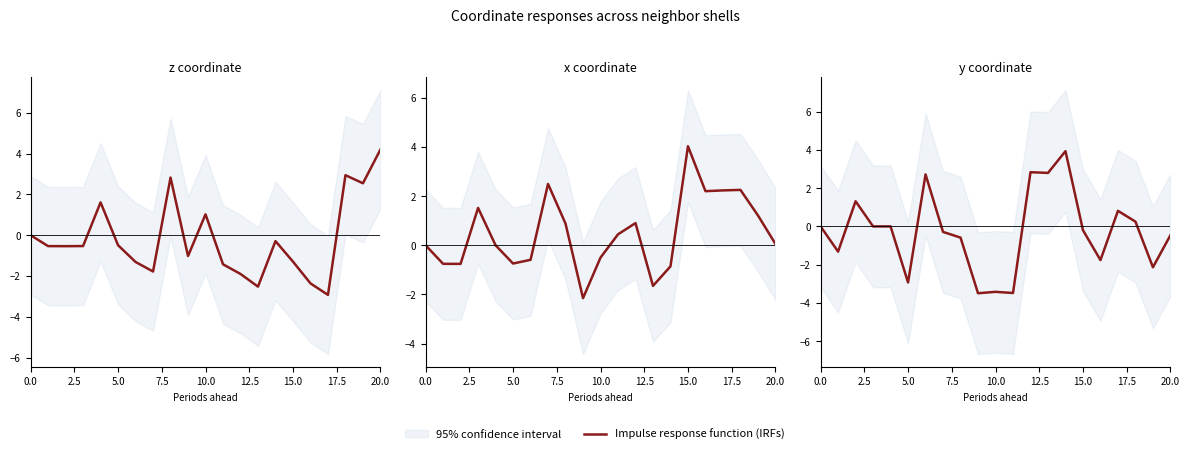

What position from the right is 2.5?

20